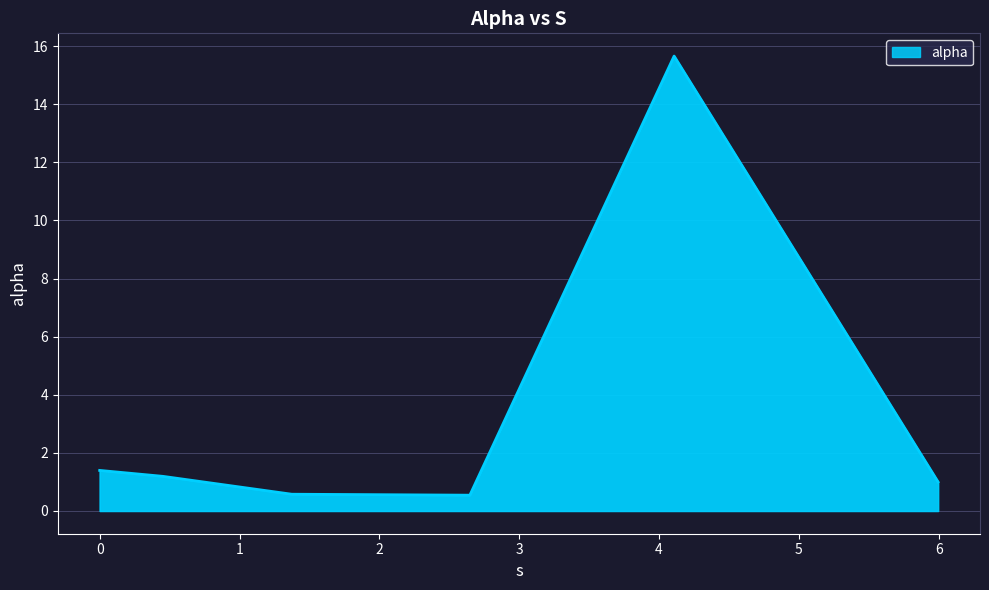

Does the chart have visible grid lines?

Yes